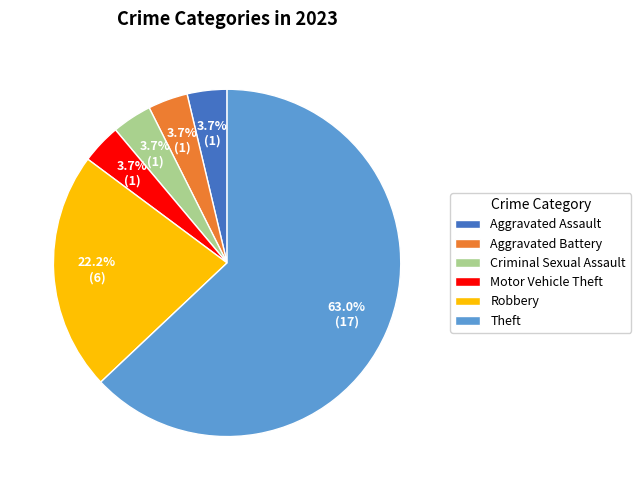

Count the number of slices in the pie.

6